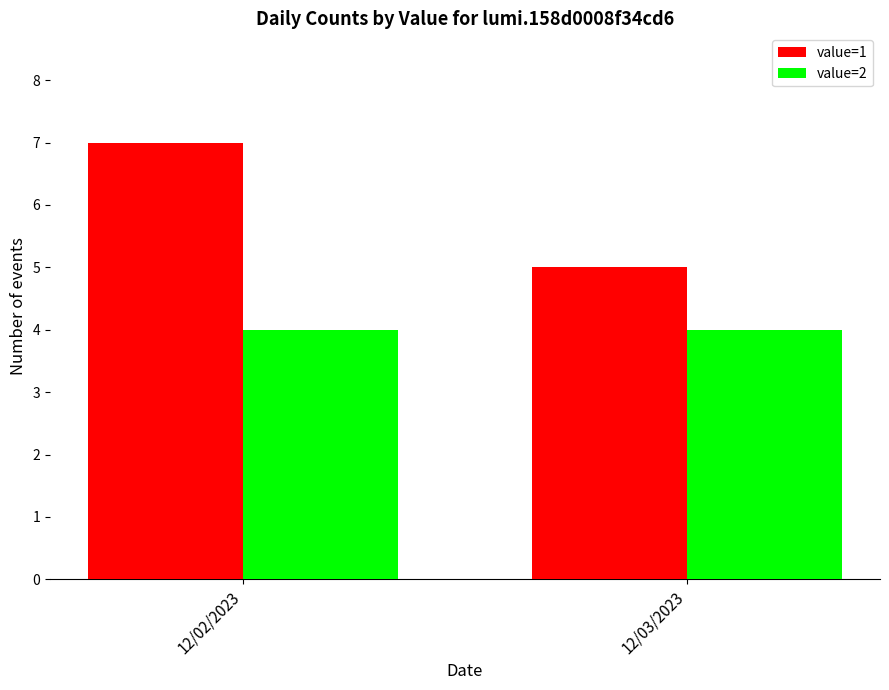

The value of value=2 at 12/02/2023 is 2. True or false?

False